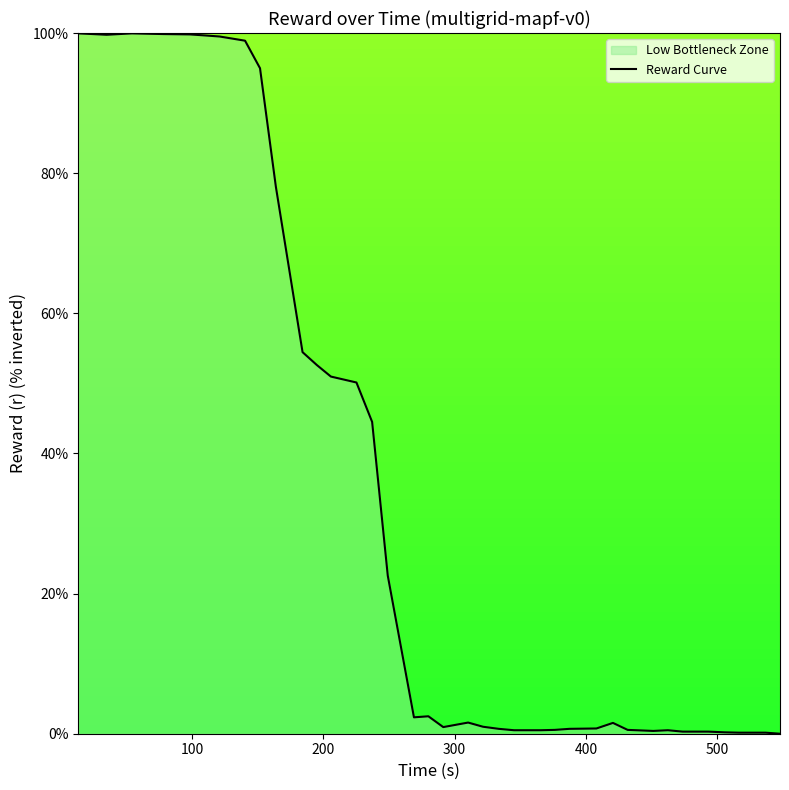

How many points are lower than both their immediate neighbors (excluding endpoints)?

4